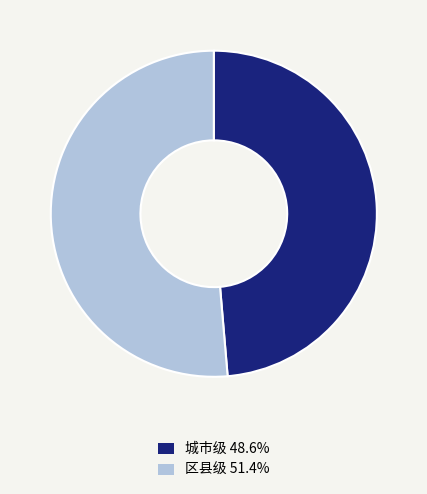

Is the sum of 城市级 48.6% and 区县级 51.4% greater than half?

Yes